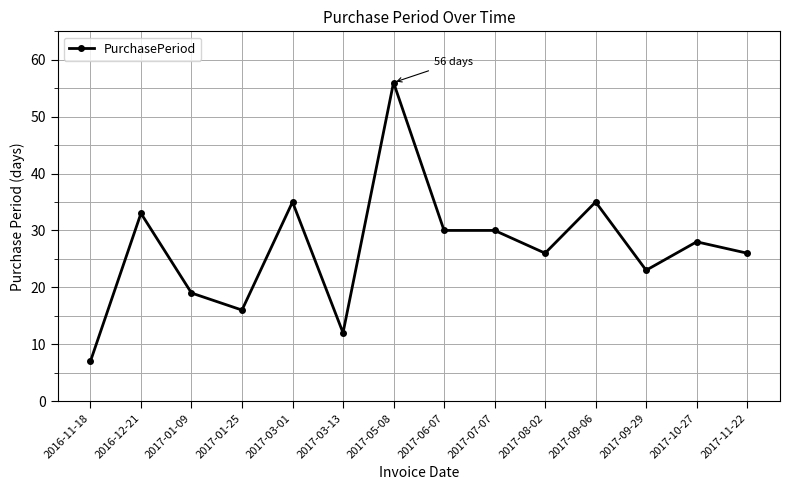

The value at 2017-01-09 is 6. True or false?

False